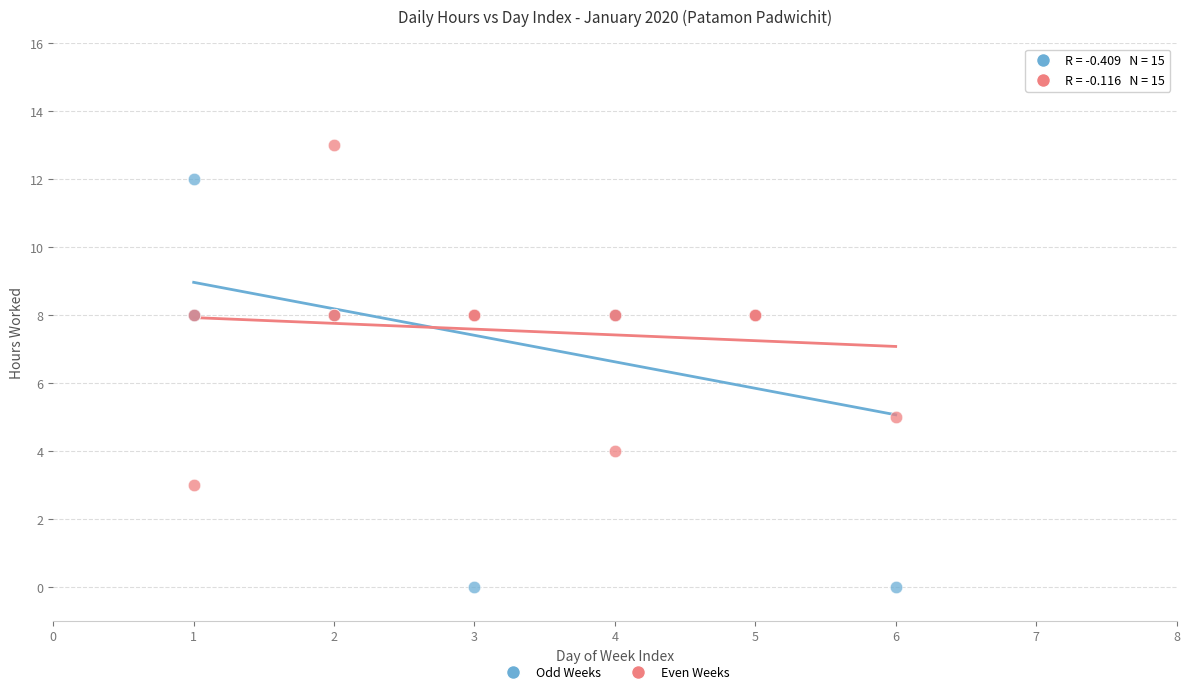

What are all the series names shown in the legend?

Odd Weeks, Even Weeks